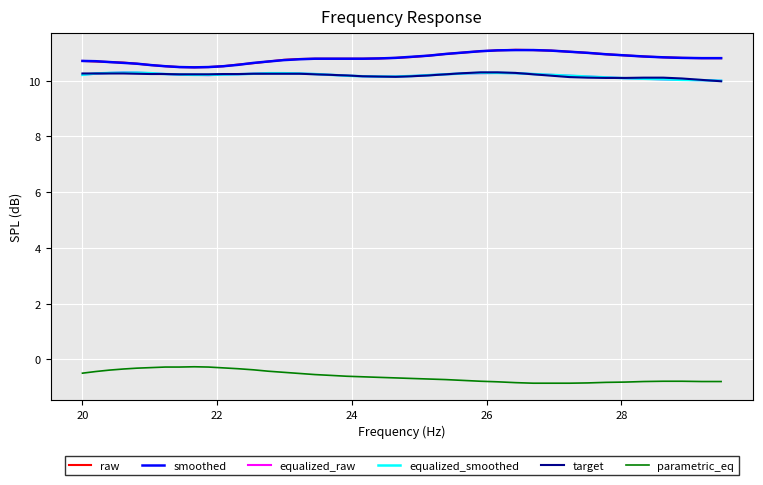

What is the maximum value shown in the chart?

11.1